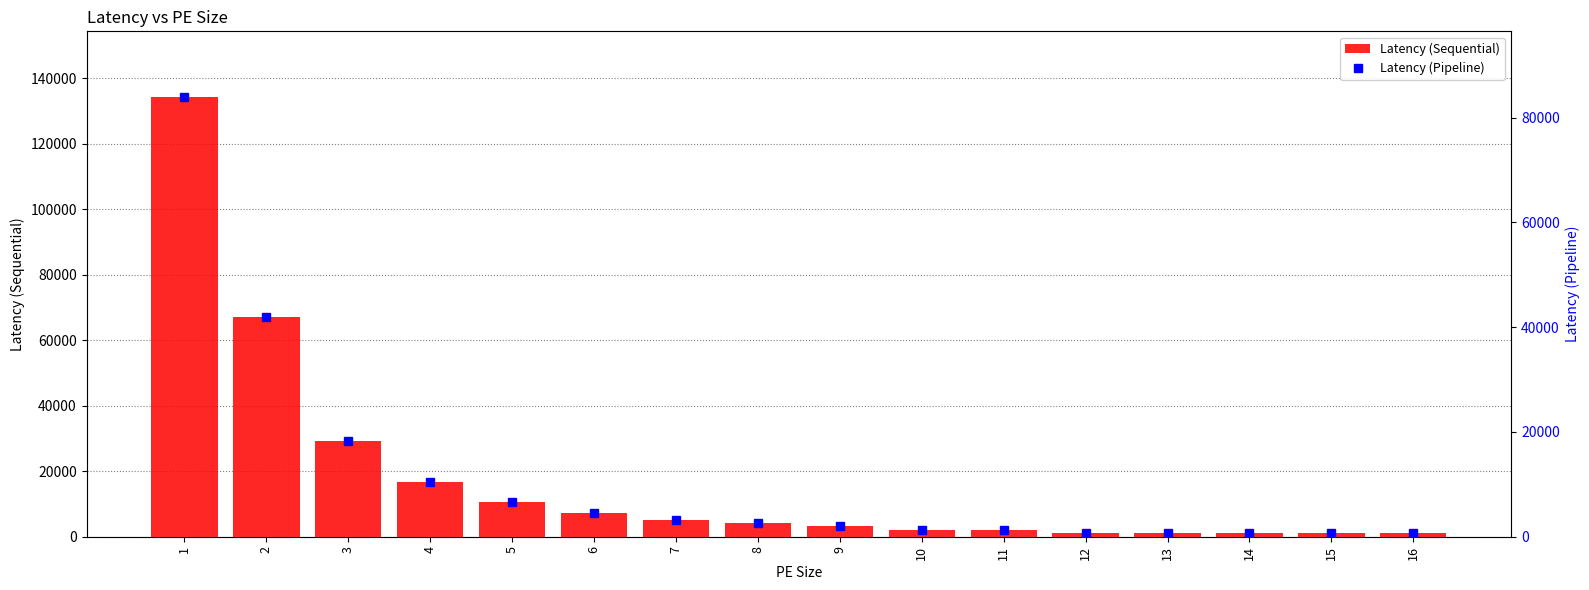

What is the difference between the highest and lowest values at 14?

393.2